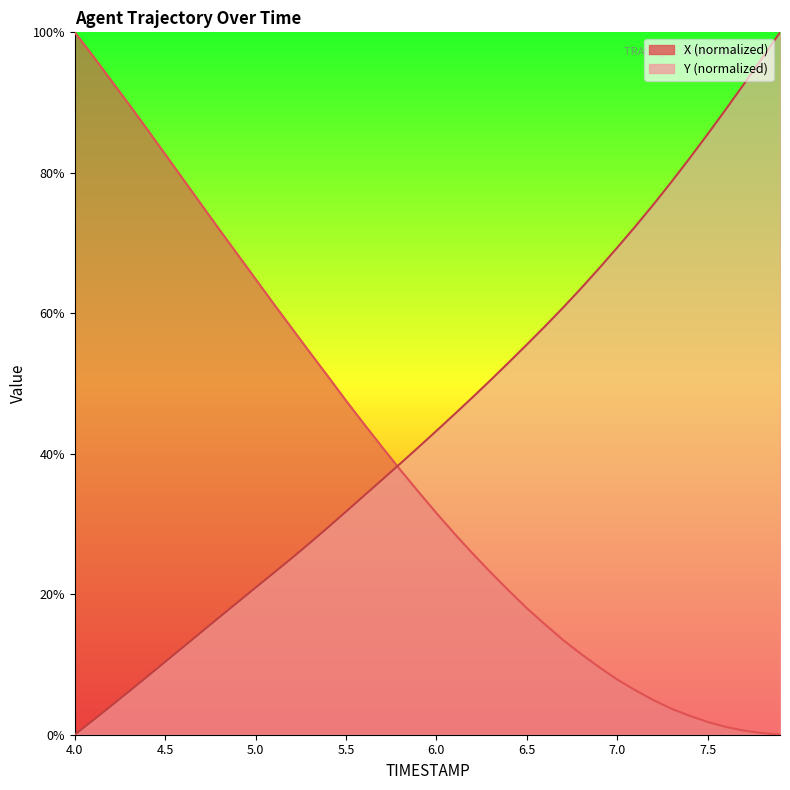

What is the label of the 37th point from the right?

4.3